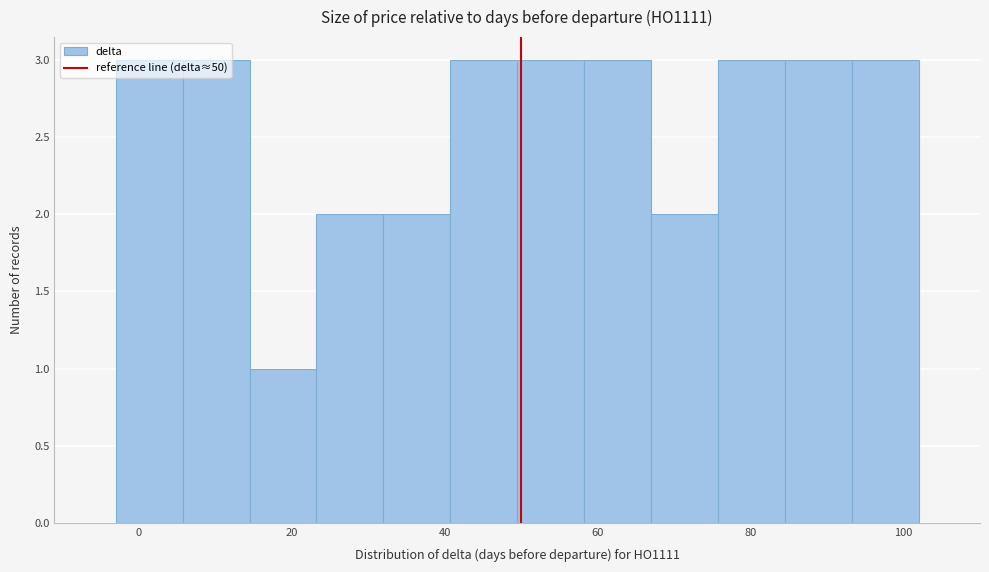

Reading left to right, list every bar in this chart as the range it spans on the x-axis followed by its height. Neither the bar edges nor the heights are printed on the chart, so give them approximately, as read against the axes.

-2 to 6: 3
6 to 14: 3
14 to 24: 1
24 to 32: 2
32 to 40: 2
40 to 50: 3
50 to 58: 3
58 to 68: 3
68 to 76: 2
76 to 84: 3
84 to 94: 3
94 to 102: 3